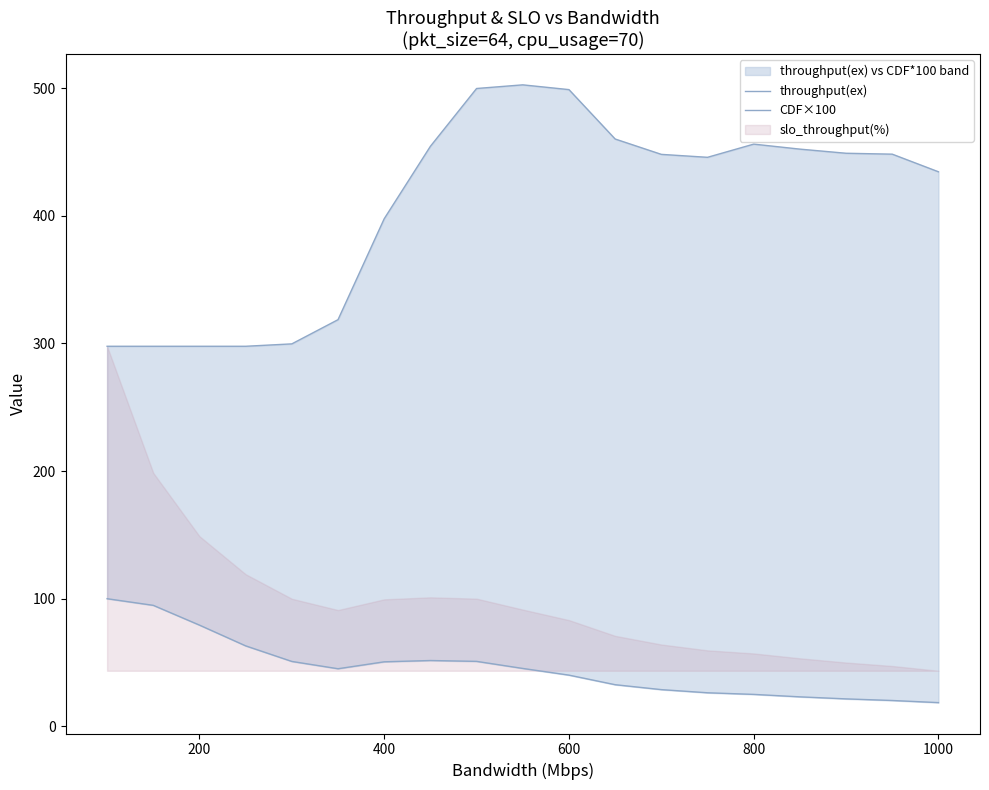

The value of throughput(ex) at 200 is 297.8. True or false?

True